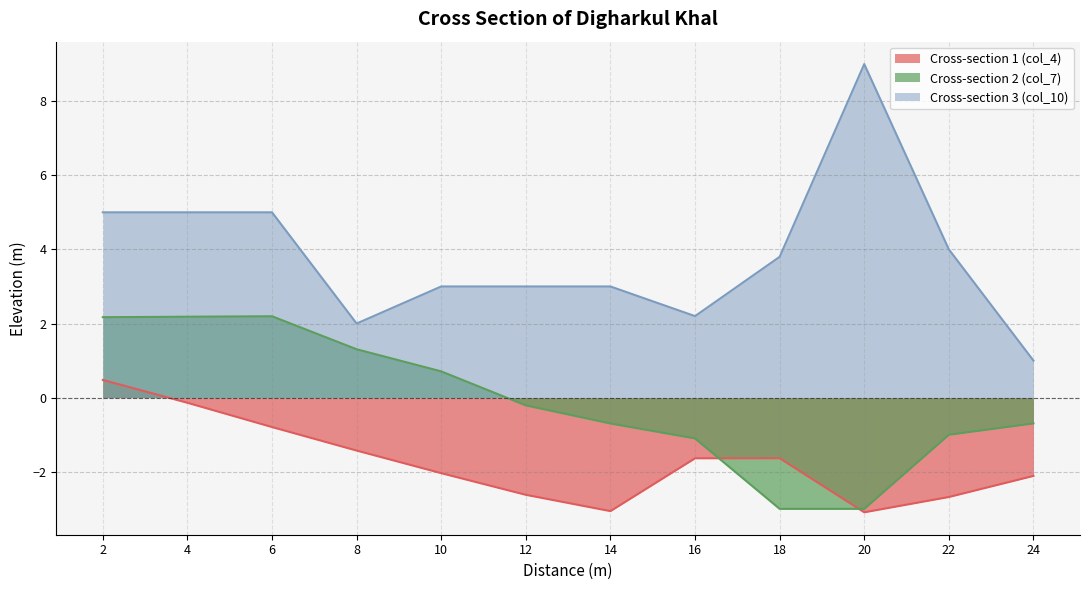

What is the difference between the second highest and second lowest values in the Cross-section 2 (col_7) series?

5.2